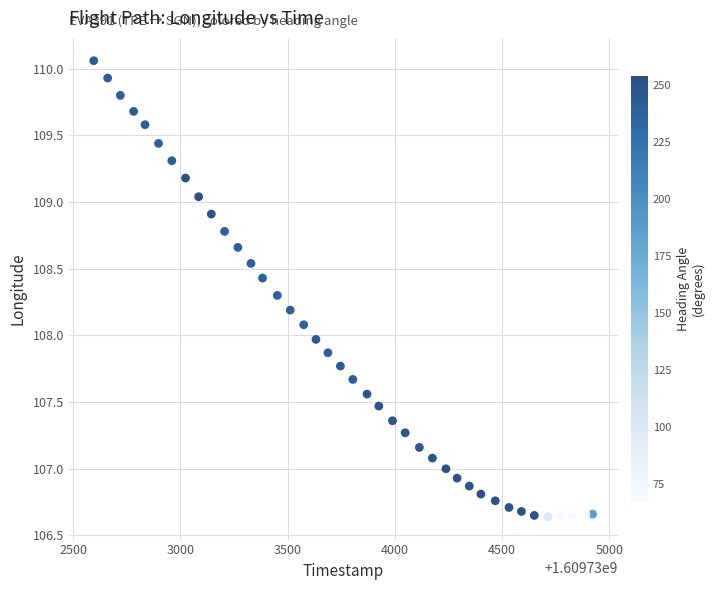

What is the range of X values (max minus min)?

2326.0